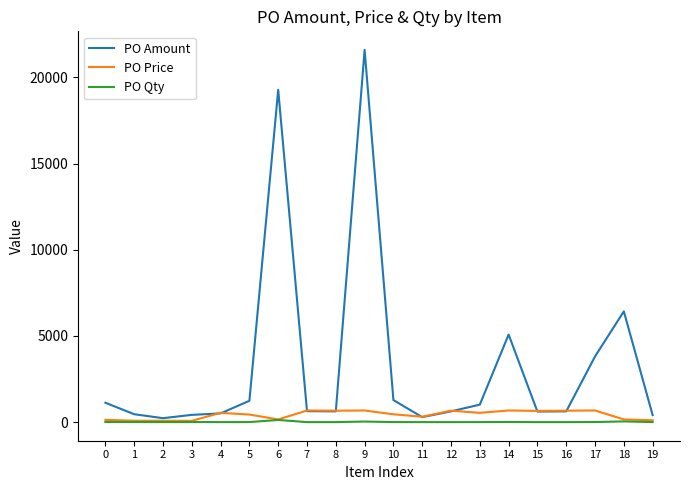

Which label corresponds to the largest value in the chart?

9